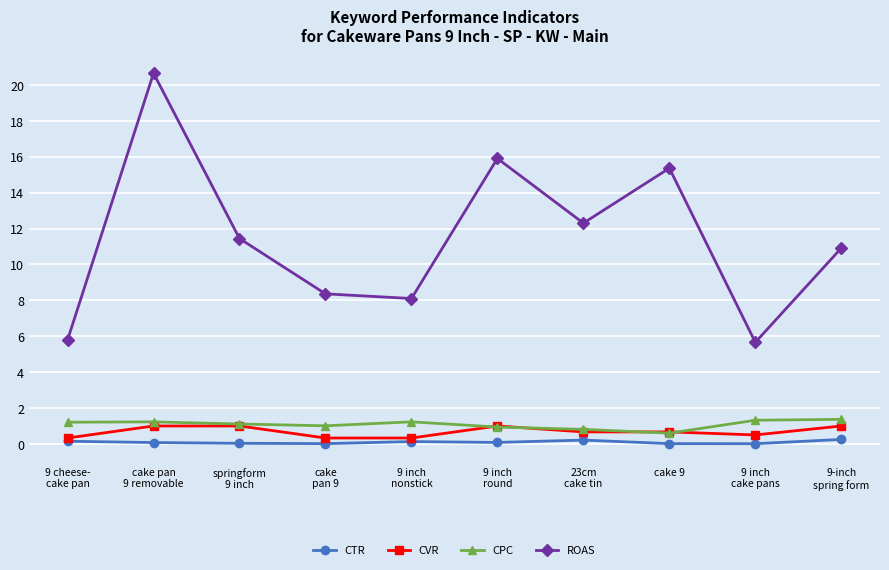

Rank the series by their maximum value, from highest to lowest.

ROAS, CPC, CVR, CTR